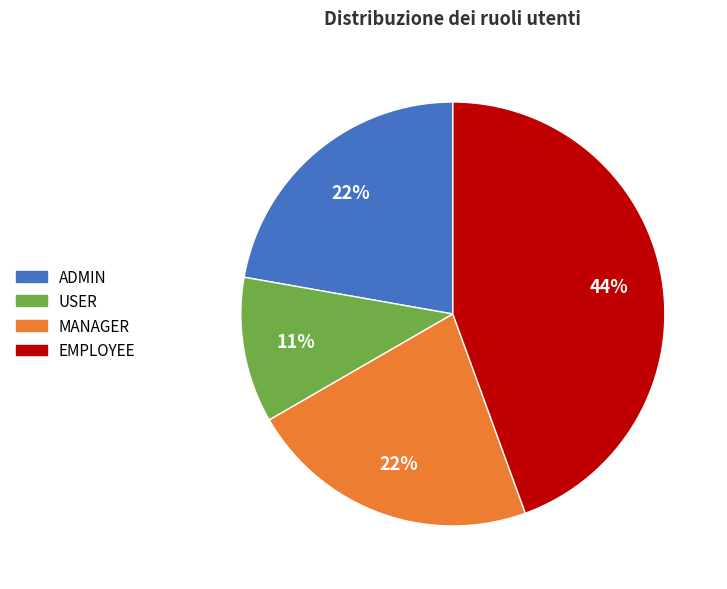

Do MANAGER and ADMIN together represent more than half of the pie?

No